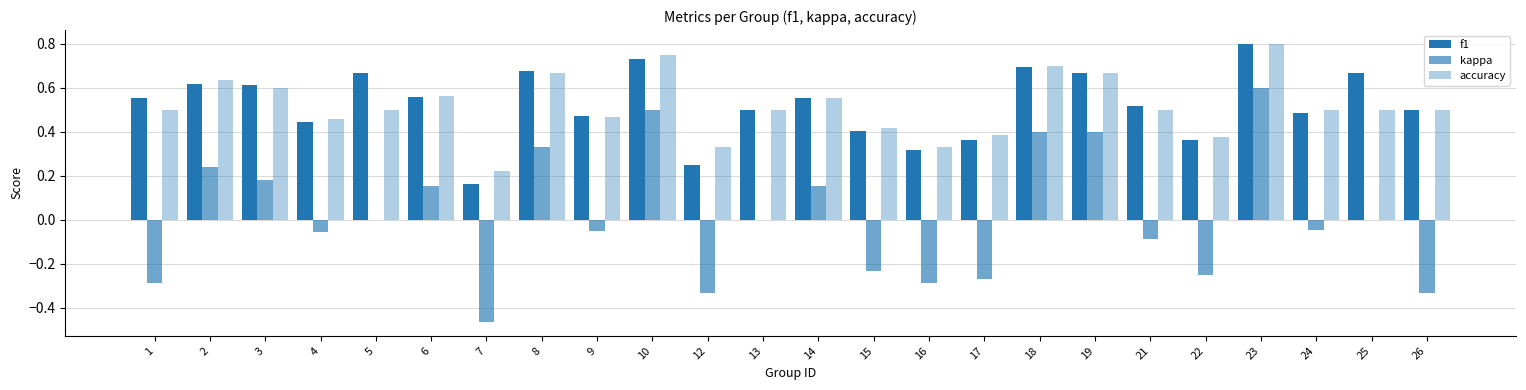

Which series has the widest spread of values?

kappa